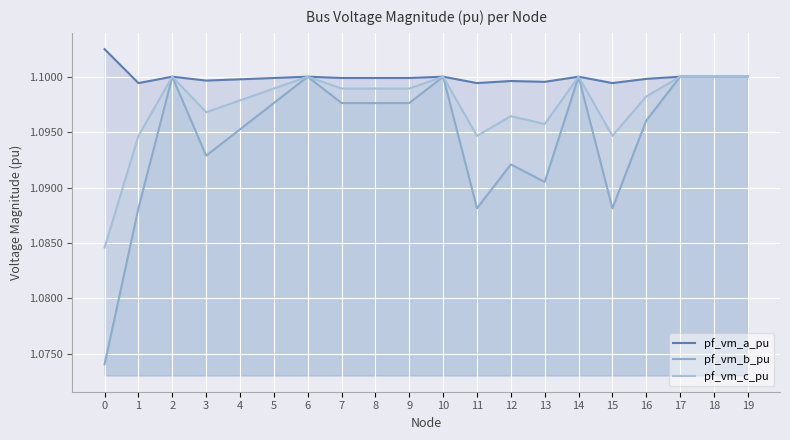

At which category is the sum across all series the highest?

6